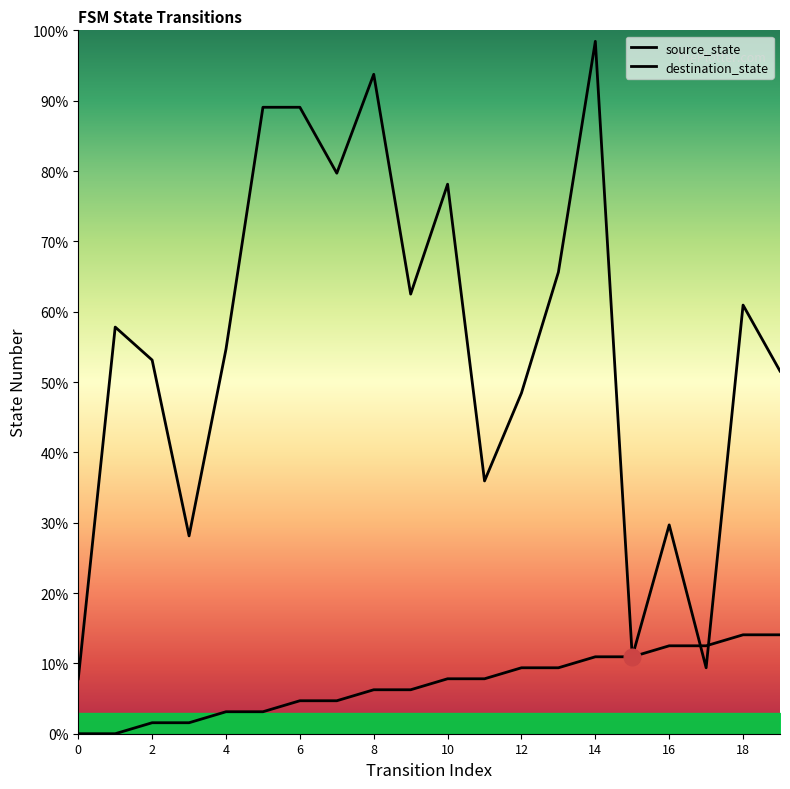

How many series are shown in this chart?

2